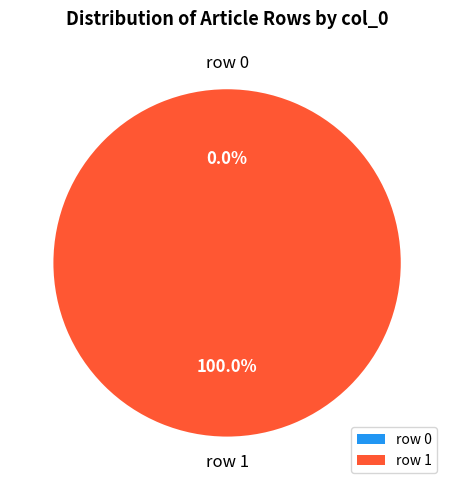

Which slice represents more than half of the pie?

René_Barthe (row 1)